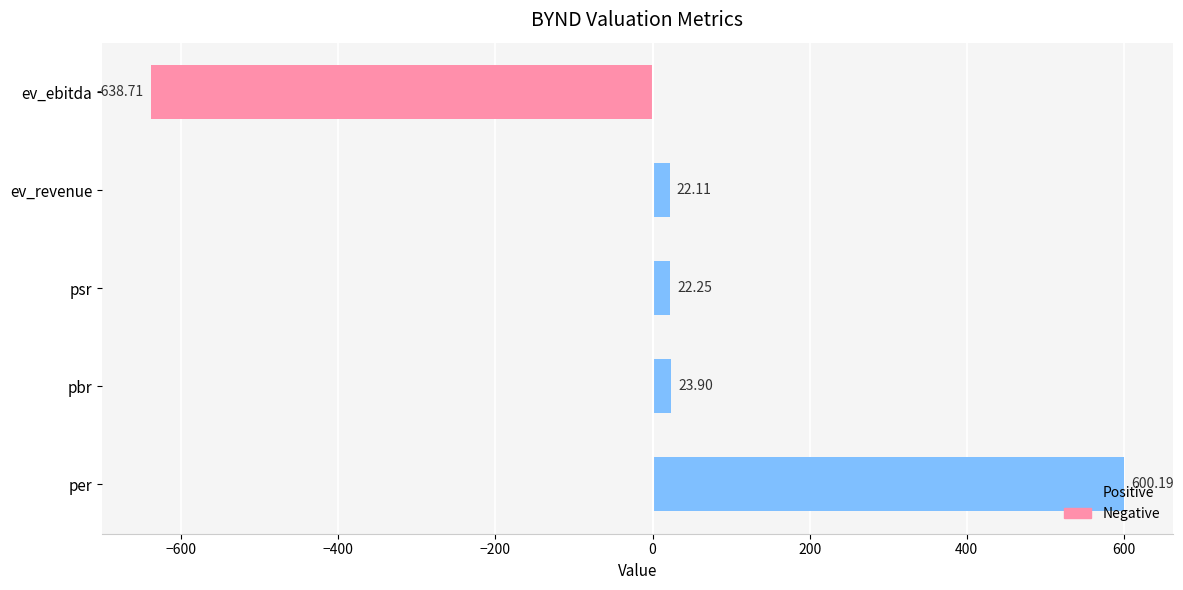

Rank the categories by value from lowest to highest.

ev_ebitda, ev_revenue, psr, pbr, per